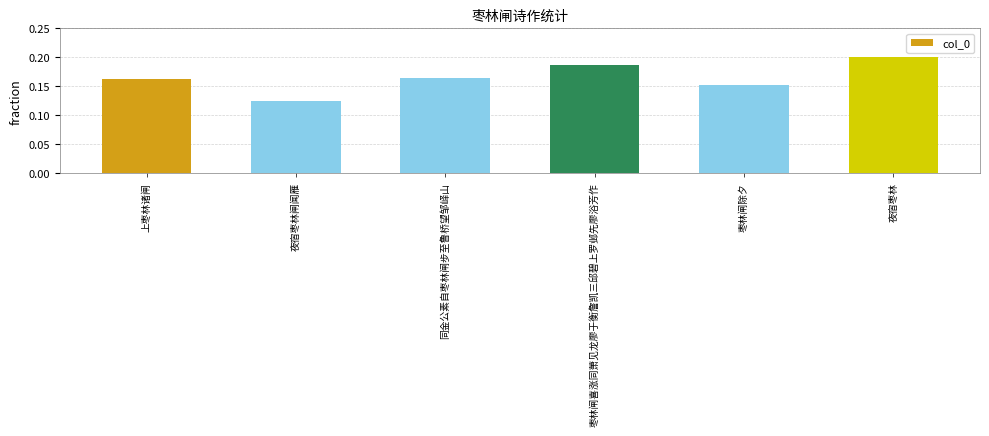

What position from the right is 上枣林诸闸?

6